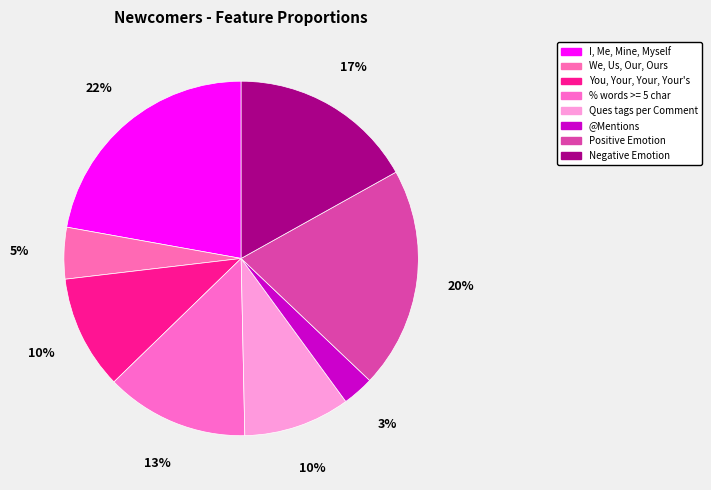

Rank the categories by value from highest to lowest.

I, Me, Mine, Myself, Positive Emotion, Negative Emotion, % words >= 5 char, You, Your, Your, Your's, Ques tags per Comment, We, Us, Our, Ours, @Mentions